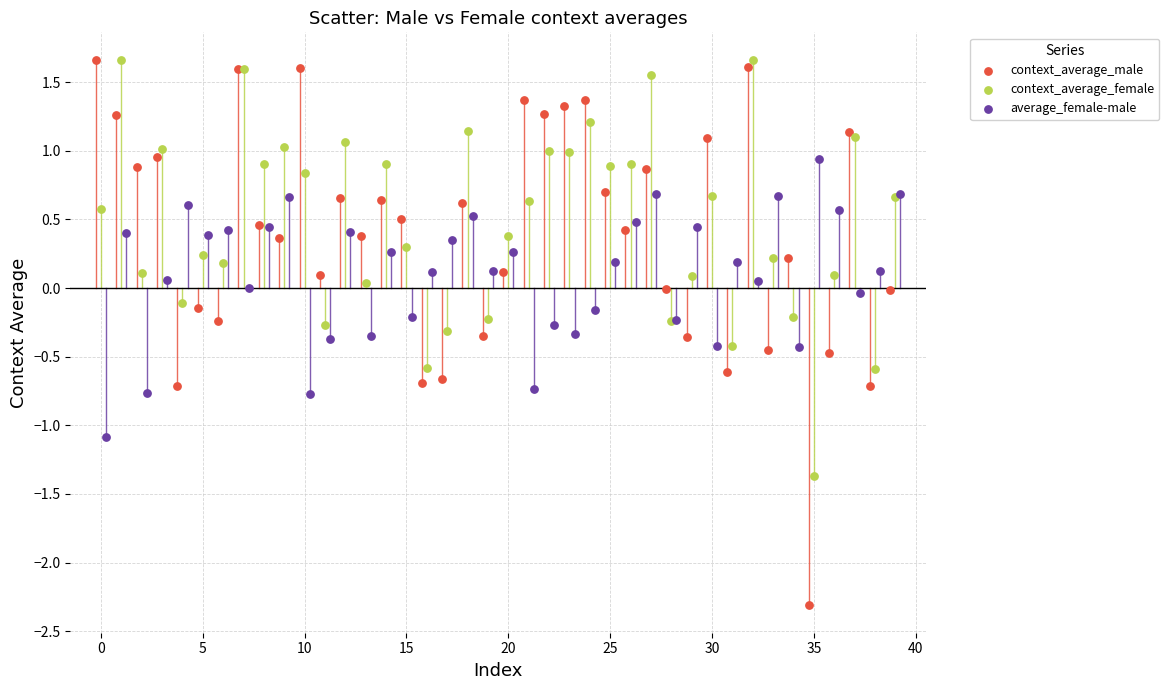

Which series has the widest spread of Y values?

context_average_male